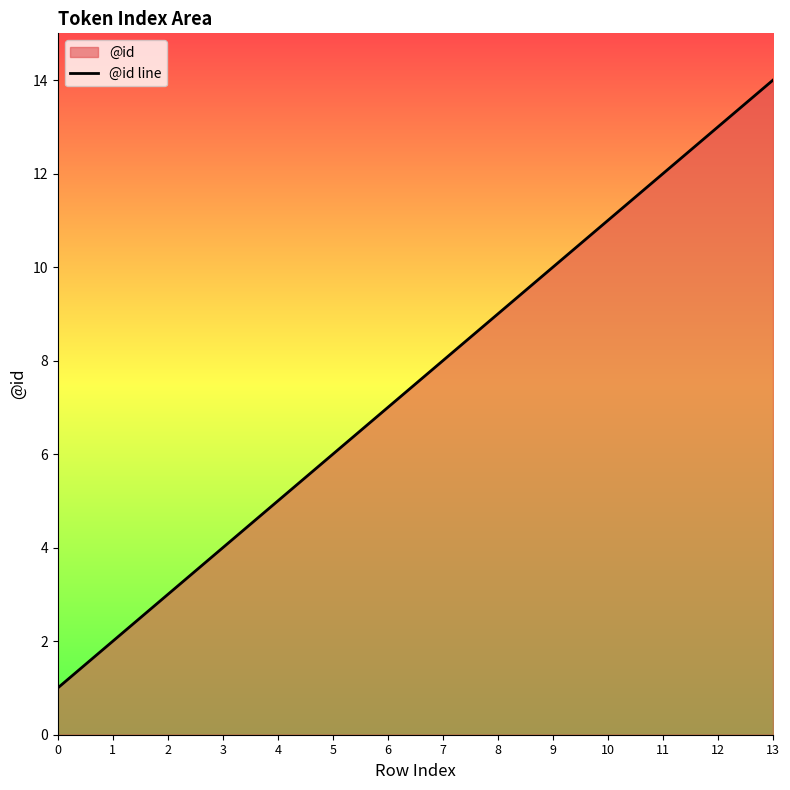

True or false: there are more than 0 points higher than both neighbors.

False